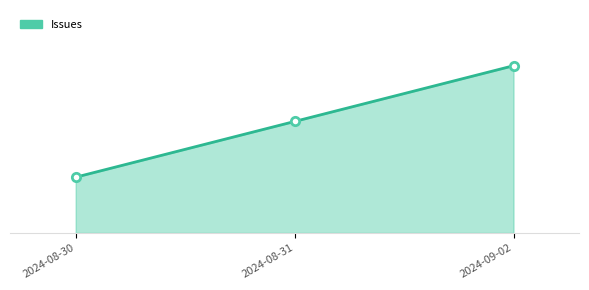

Is this an area chart (filled region under the line)?

Yes